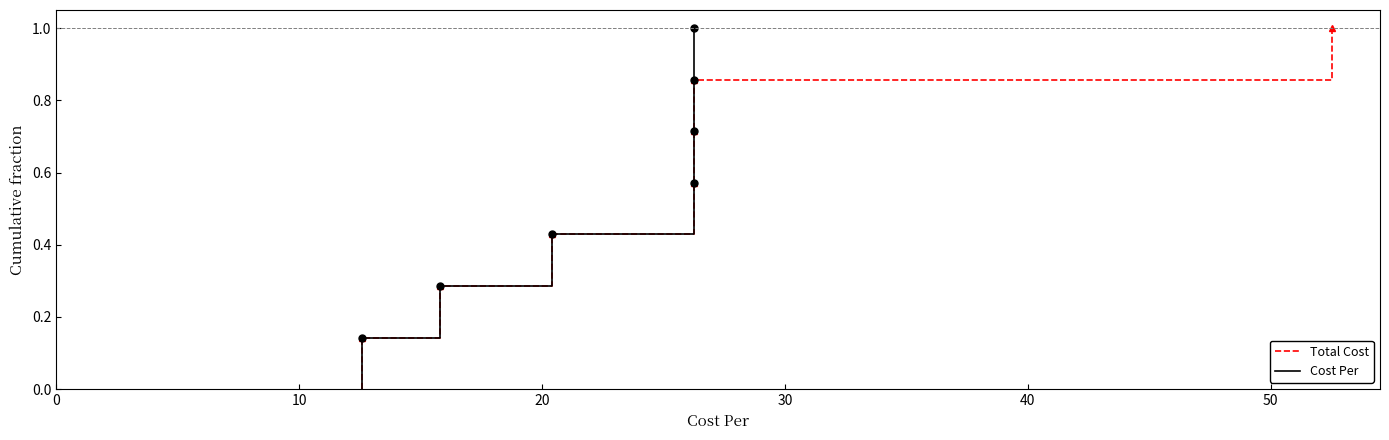

What are all the series names shown in the legend?

Total Cost, Cost Per